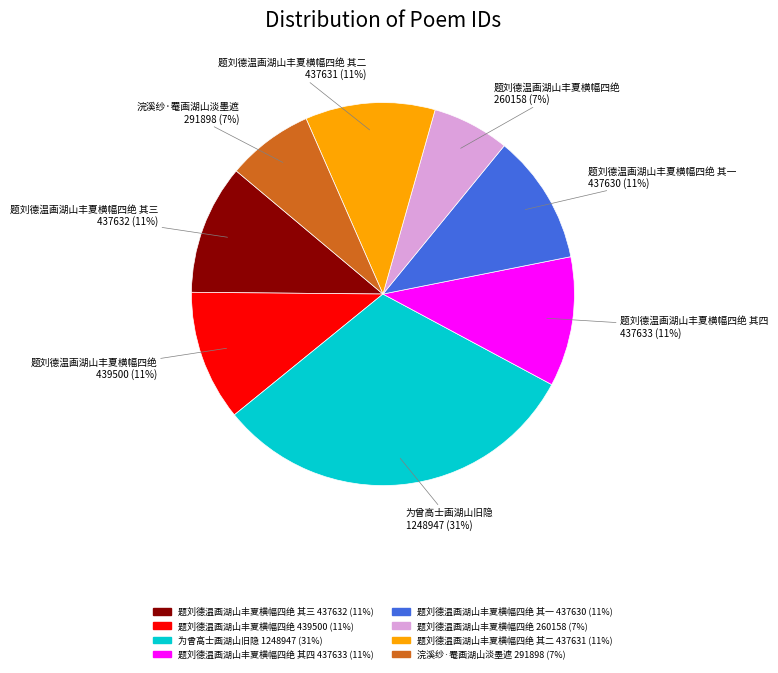

How many segments does this pie chart have?

8